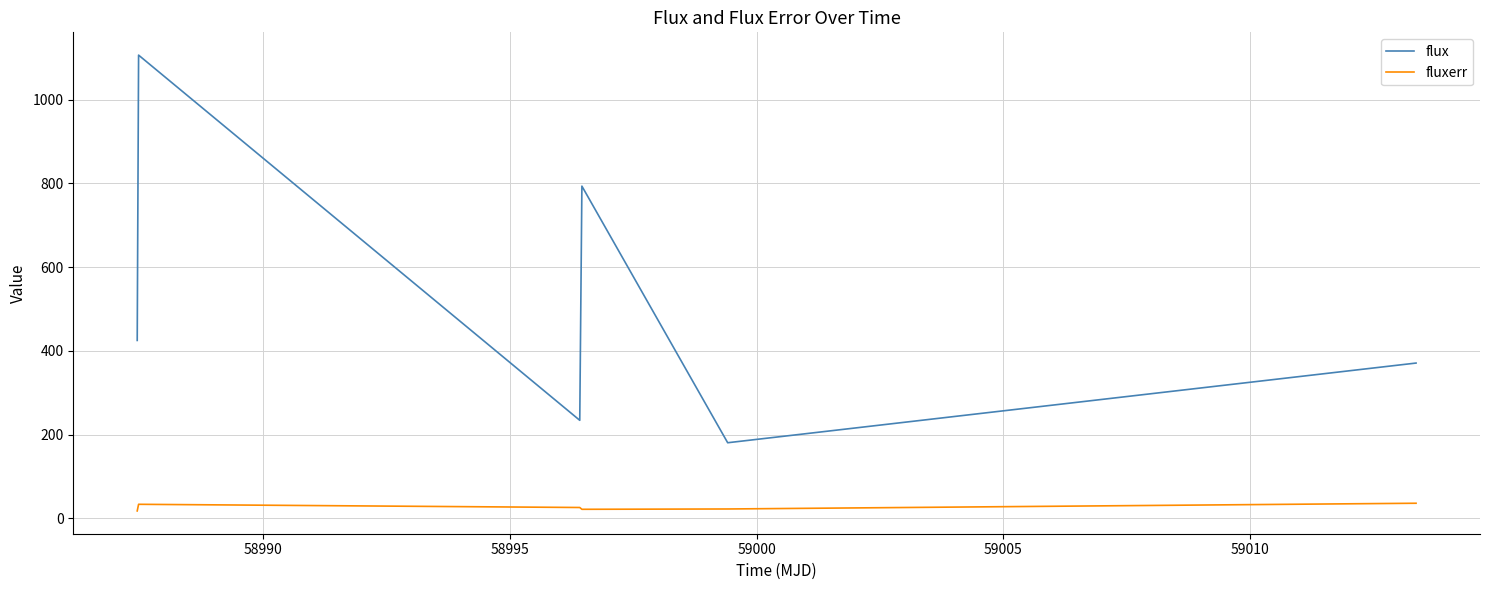

What is the lowest value of the flux series?

180.8